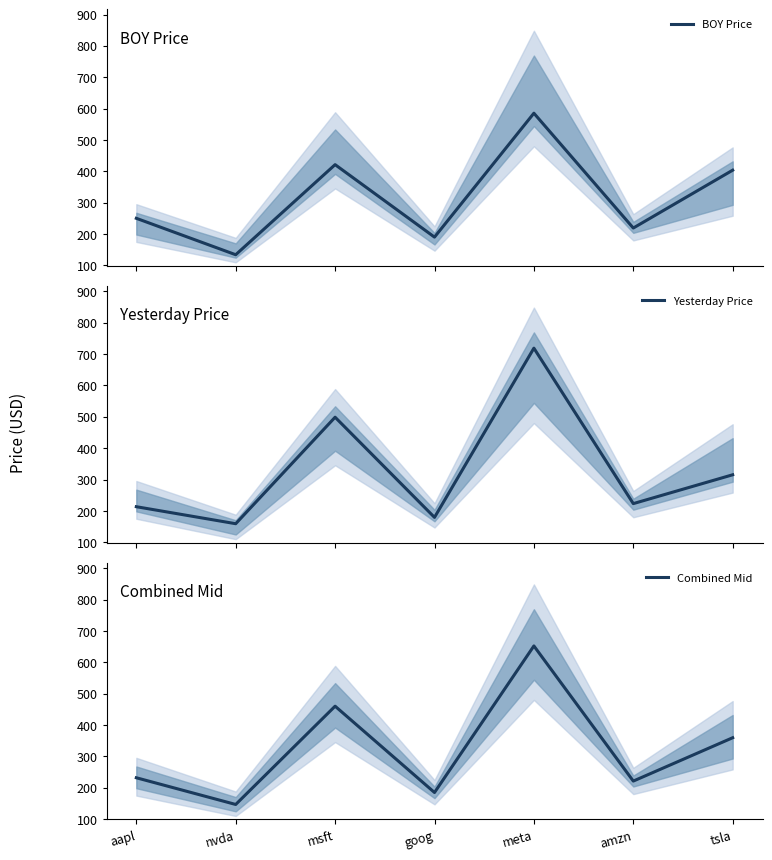

Between aapl and meta, which is larger?

meta